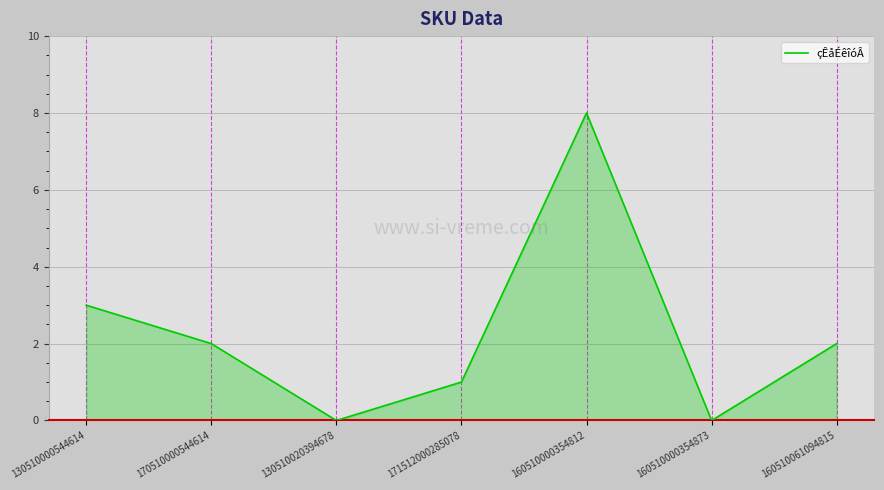

What is the greatest value displayed?

8